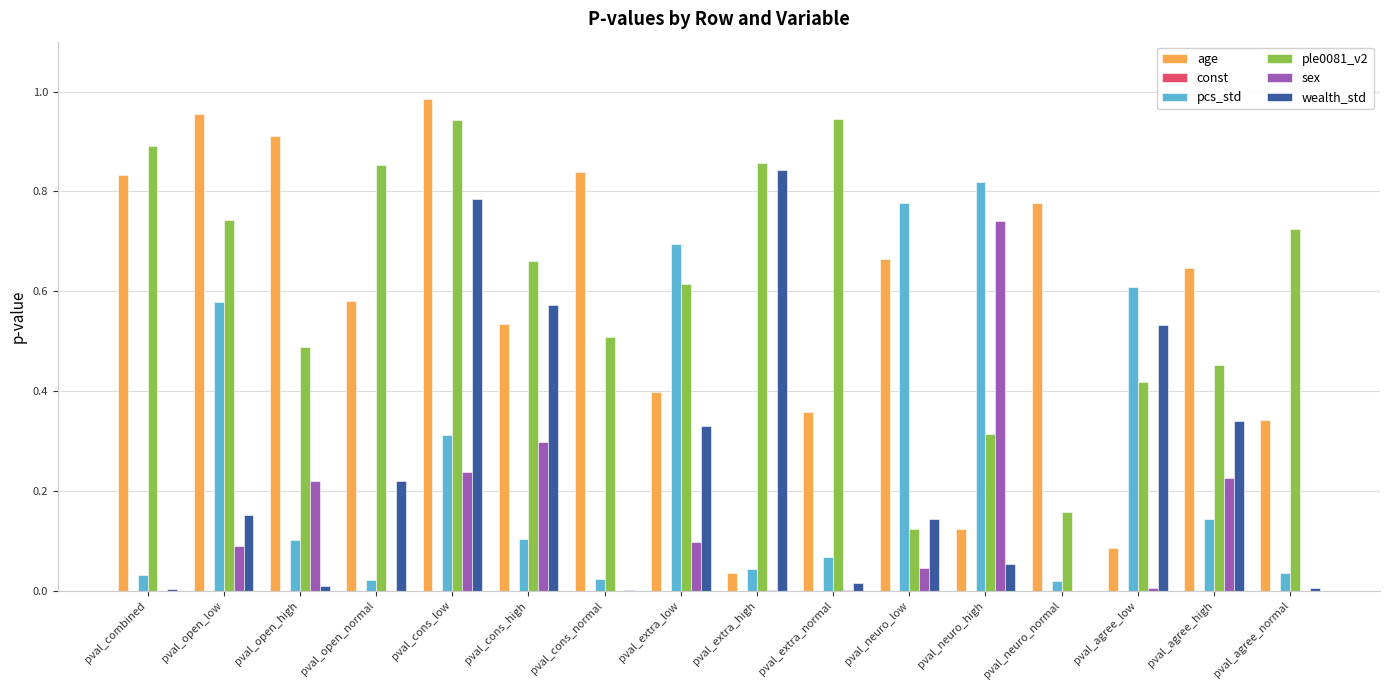

Is it true that pcs_std equals 0.0 at pval_extra_normal?

False